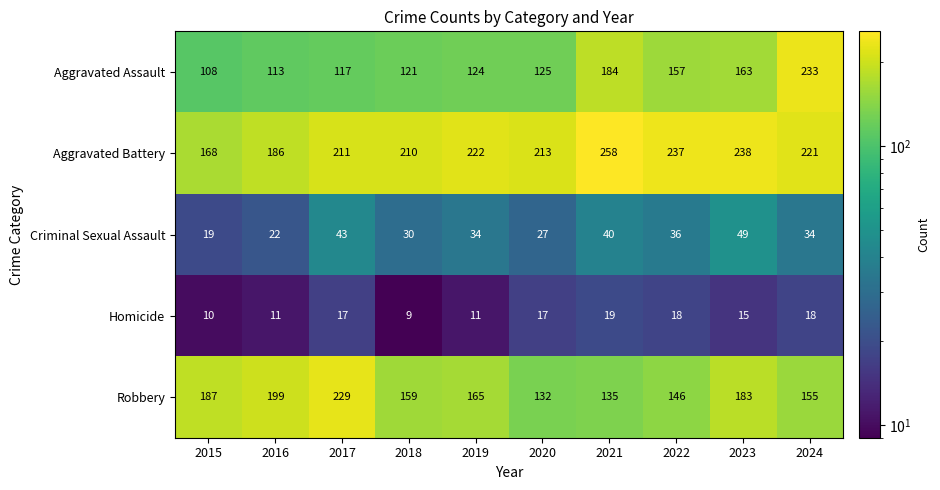

Which series has the widest spread of values?

Aggravated Assault